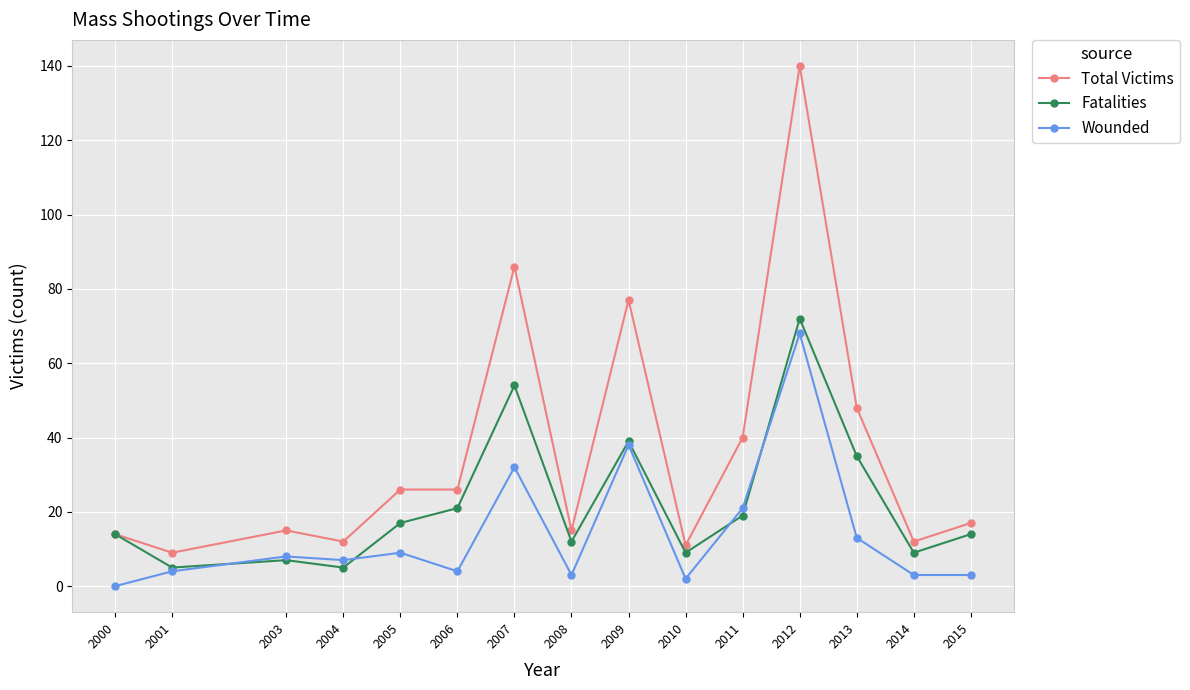

What value does the Fatalities series have at 2008?

12